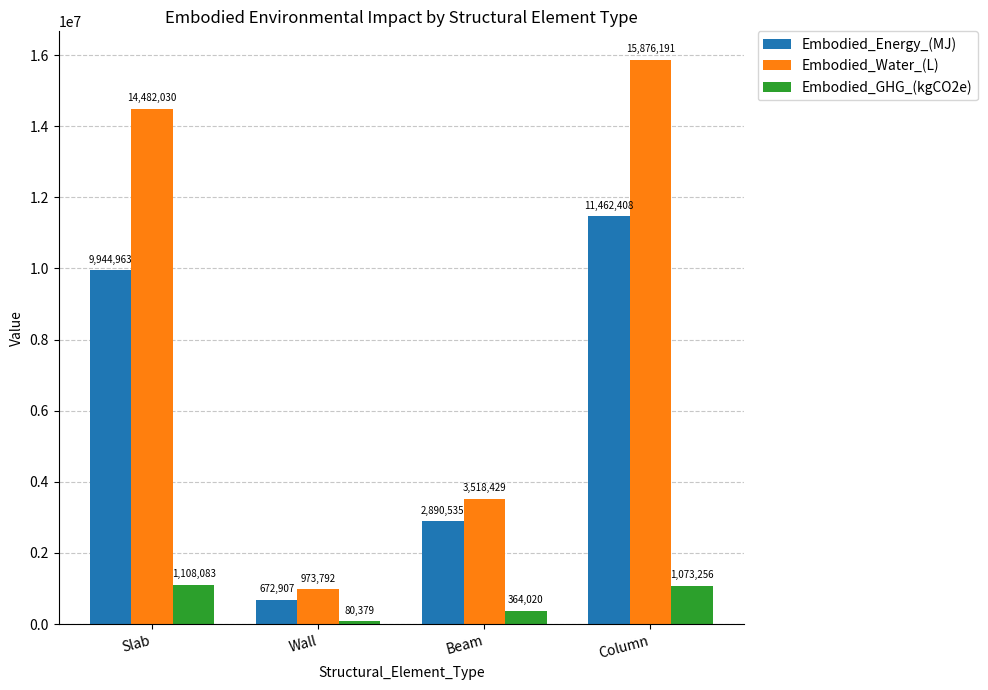

What is the label of the 3rd bar from the left?

Beam